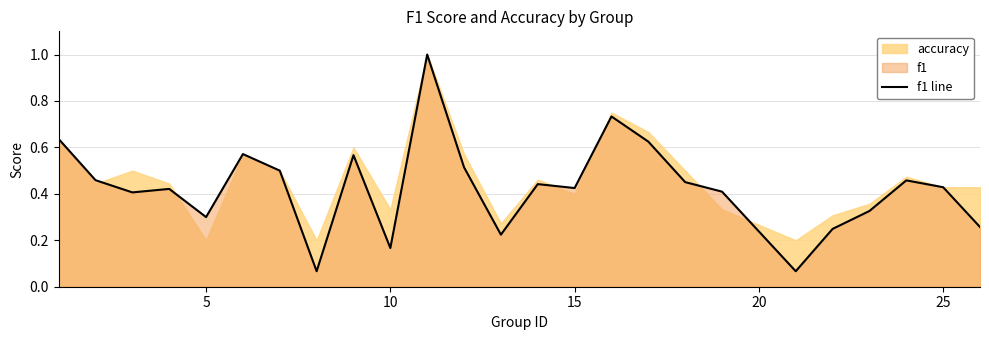

What is the greatest value displayed?

1.0